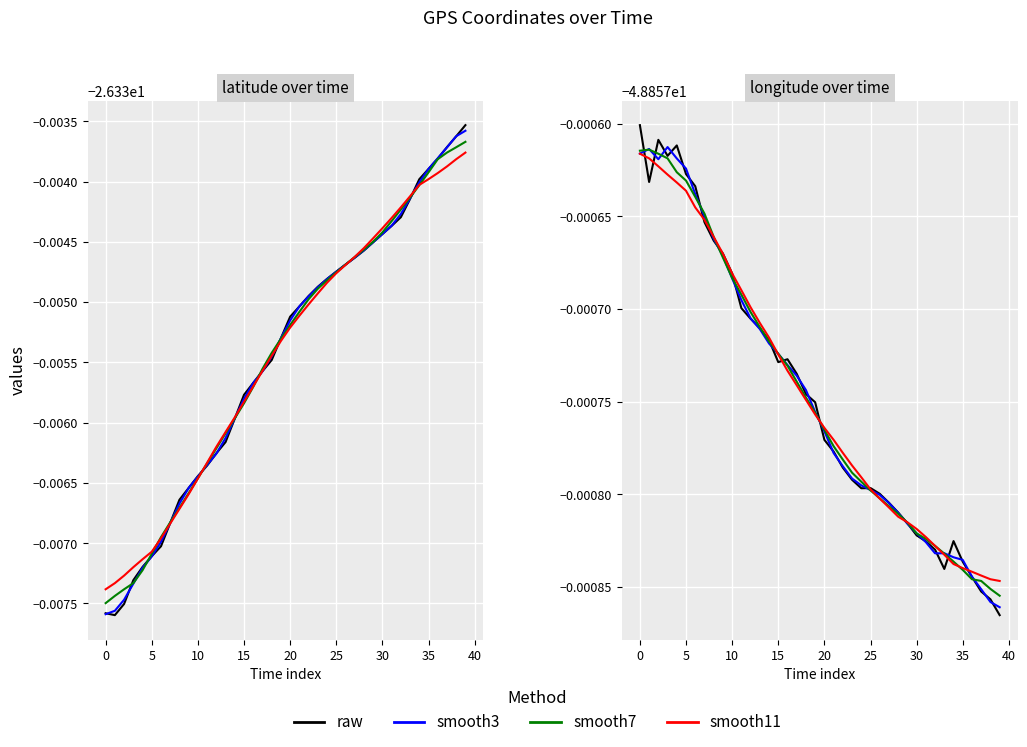

Between 21 and 30, which series saw the biggest shift?

smooth11